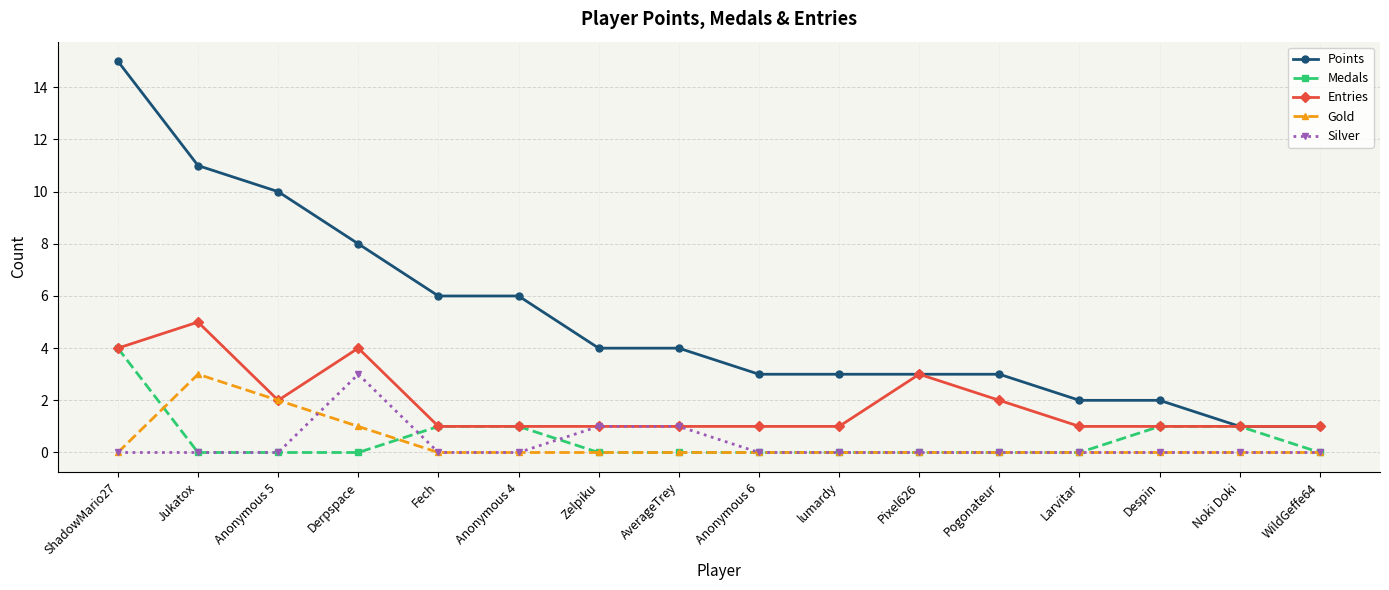

Is it true that Gold equals 0 at Zelpiku?

True